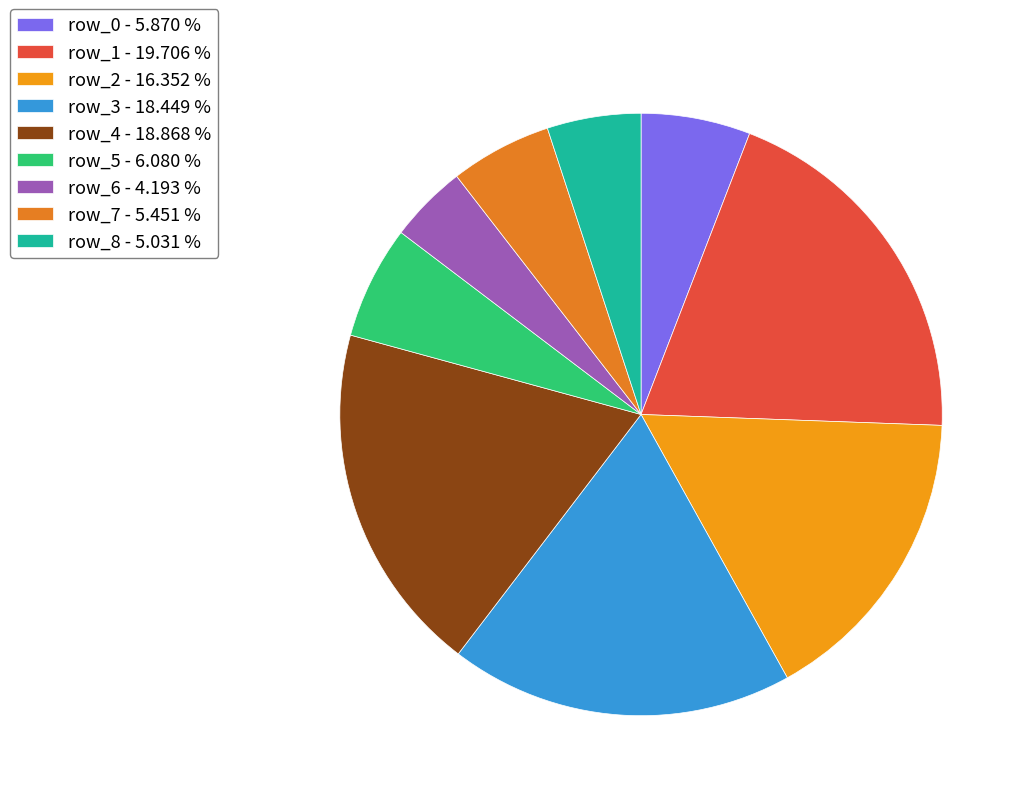

Is it true that row_0 is 6% of the pie?

True